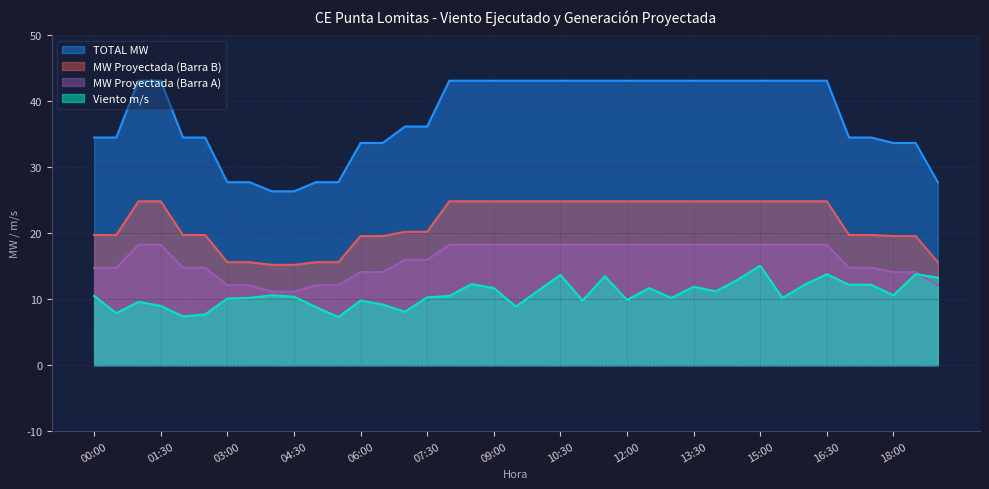

What is the label of the 25th point from the right?

07:00